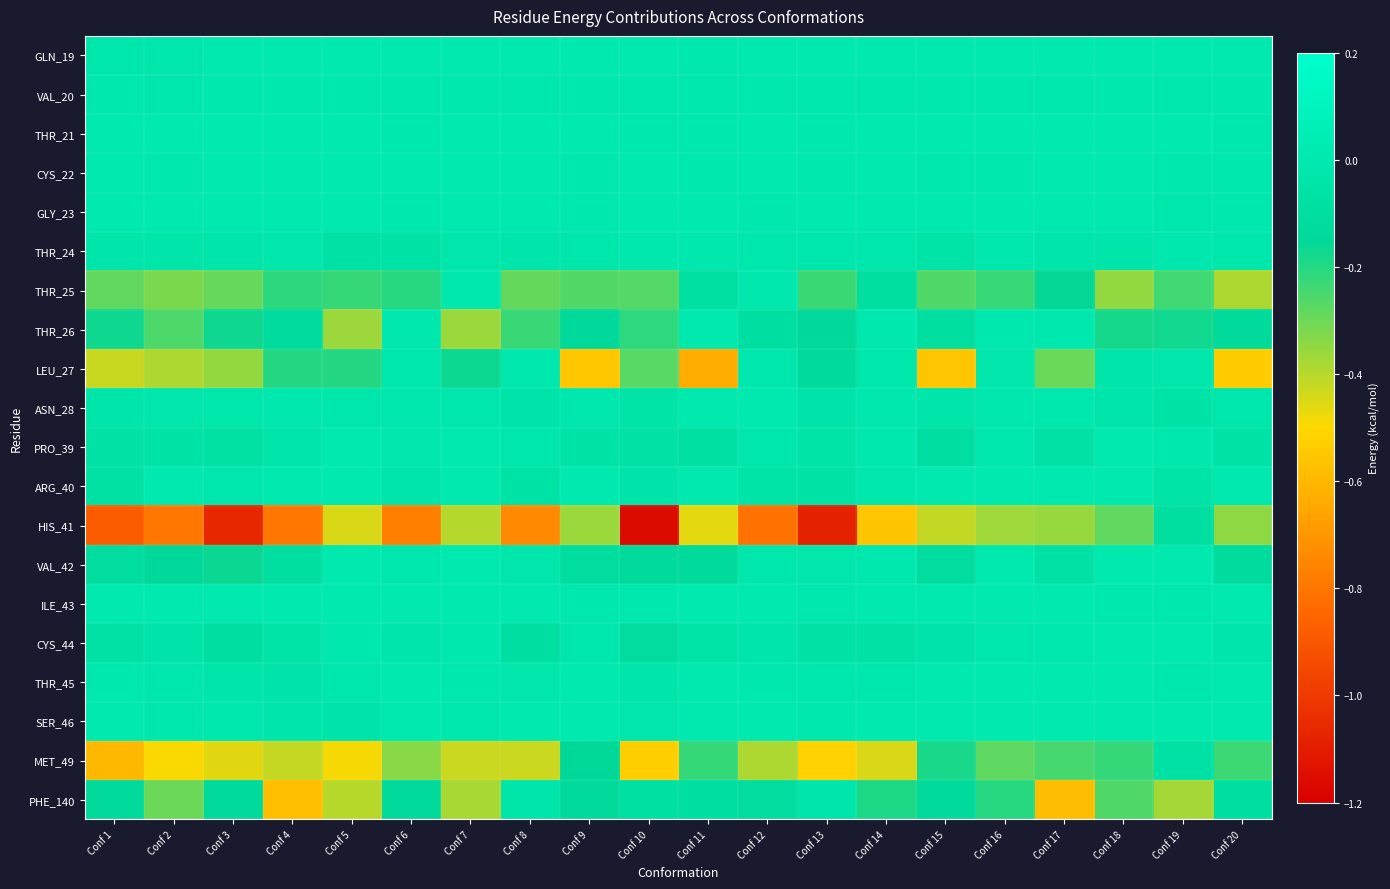

Reading right to left, what are all the values shown in this chart?

GLN_19: Conf 20=0.0	Conf 19=0.0	Conf 18=0.0	Conf 17=0.0	Conf 16=0.0	Conf 15=0.0	Conf 14=0.0	Conf 13=0.0	Conf 12=0.0	Conf 11=-0.0	Conf 10=0.0	Conf 9=0.0	Conf 8=0.0	Conf 7=0.0	Conf 6=0.0	Conf 5=0.0	Conf 4=0.0	Conf 3=0.0	Conf 2=-0.0	Conf 1=-0.0
VAL_20: Conf 20=-0.0	Conf 19=-0.0	Conf 18=-0.0	Conf 17=-0.0	Conf 16=-0.0	Conf 15=-0.0	Conf 14=-0.0	Conf 13=-0.0	Conf 12=-0.0	Conf 11=-0.0	Conf 10=-0.0	Conf 9=-0.0	Conf 8=-0.0	Conf 7=-0.0	Conf 6=-0.0	Conf 5=-0.0	Conf 4=-0.0	Conf 3=-0.0	Conf 2=-0.0	Conf 1=-0.0
THR_21: Conf 20=-0.0	Conf 19=0.0	Conf 18=0.0	Conf 17=0.0	Conf 16=0.0	Conf 15=0.0	Conf 14=0.0	Conf 13=-0.0	Conf 12=0.0	Conf 11=-0.0	Conf 10=-0.0	Conf 9=0.0	Conf 8=0.0	Conf 7=0.0	Conf 6=-0.0	Conf 5=0.0	Conf 4=0.0	Conf 3=0.0	Conf 2=0.0	Conf 1=0.0
CYS_22: Conf 20=-0.0	Conf 19=-0.0	Conf 18=0.0	Conf 17=0.0	Conf 16=-0.0	Conf 15=-0.0	Conf 14=0.0	Conf 13=-0.0	Conf 12=0.0	Conf 11=-0.0	Conf 10=0.0	Conf 9=-0.0	Conf 8=0.0	Conf 7=0.0	Conf 6=0.0	Conf 5=0.0	Conf 4=0.0	Conf 3=0.0	Conf 2=-0.0	Conf 1=-0.0
GLY_23: Conf 20=-0.0	Conf 19=-0.0	Conf 18=0.0	Conf 17=0.0	Conf 16=0.0	Conf 15=0.0	Conf 14=0.0	Conf 13=0.0	Conf 12=-0.0	Conf 11=0.0	Conf 10=0.0	Conf 9=-0.0	Conf 8=0.0	Conf 7=0.0	Conf 6=-0.0	Conf 5=0.0	Conf 4=0.0	Conf 3=0.0	Conf 2=0.0	Conf 1=0.0
THR_24: Conf 20=-0.0	Conf 19=-0.0	Conf 18=-0.0	Conf 17=-0.0	Conf 16=-0.0	Conf 15=-0.0	Conf 14=-0.0	Conf 13=-0.0	Conf 12=-0.0	Conf 11=-0.0	Conf 10=-0.0	Conf 9=-0.0	Conf 8=-0.0	Conf 7=-0.0	Conf 6=-0.1	Conf 5=-0.1	Conf 4=-0.0	Conf 3=-0.0	Conf 2=-0.0	Conf 1=-0.0
THR_25: Conf 20=-0.4	Conf 19=-0.2	Conf 18=-0.4	Conf 17=-0.2	Conf 16=-0.2	Conf 15=-0.3	Conf 14=-0.1	Conf 13=-0.2	Conf 12=-0.0	Conf 11=-0.1	Conf 10=-0.3	Conf 9=-0.3	Conf 8=-0.3	Conf 7=-0.0	Conf 6=-0.2	Conf 5=-0.2	Conf 4=-0.2	Conf 3=-0.3	Conf 2=-0.3	Conf 1=-0.3
THR_26: Conf 20=-0.1	Conf 19=-0.2	Conf 18=-0.2	Conf 17=-0.0	Conf 16=-0.0	Conf 15=-0.1	Conf 14=-0.0	Conf 13=-0.1	Conf 12=-0.1	Conf 11=-0.0	Conf 10=-0.2	Conf 9=-0.1	Conf 8=-0.2	Conf 7=-0.4	Conf 6=-0.0	Conf 5=-0.4	Conf 4=-0.1	Conf 3=-0.2	Conf 2=-0.3	Conf 1=-0.2
LEU_27: Conf 20=-0.5	Conf 19=-0.0	Conf 18=-0.0	Conf 17=-0.3	Conf 16=-0.0	Conf 15=-0.6	Conf 14=-0.0	Conf 13=-0.1	Conf 12=-0.0	Conf 11=-0.6	Conf 10=-0.3	Conf 9=-0.6	Conf 8=-0.0	Conf 7=-0.2	Conf 6=-0.0	Conf 5=-0.2	Conf 4=-0.2	Conf 3=-0.4	Conf 2=-0.4	Conf 1=-0.4
ASN_28: Conf 20=-0.0	Conf 19=-0.1	Conf 18=-0.0	Conf 17=-0.0	Conf 16=-0.0	Conf 15=-0.0	Conf 14=-0.0	Conf 13=-0.0	Conf 12=0.0	Conf 11=0.0	Conf 10=-0.0	Conf 9=-0.0	Conf 8=-0.0	Conf 7=-0.0	Conf 6=-0.0	Conf 5=-0.0	Conf 4=-0.0	Conf 3=-0.0	Conf 2=-0.0	Conf 1=-0.0
PRO_39: Conf 20=-0.1	Conf 19=-0.0	Conf 18=0.0	Conf 17=-0.1	Conf 16=-0.0	Conf 15=-0.1	Conf 14=-0.0	Conf 13=-0.0	Conf 12=-0.0	Conf 11=-0.1	Conf 10=-0.1	Conf 9=-0.1	Conf 8=-0.0	Conf 7=0.0	Conf 6=-0.0	Conf 5=0.0	Conf 4=-0.0	Conf 3=-0.1	Conf 2=-0.1	Conf 1=-0.1
ARG_40: Conf 20=0.0	Conf 19=-0.0	Conf 18=0.0	Conf 17=0.0	Conf 16=0.0	Conf 15=0.0	Conf 14=-0.0	Conf 13=-0.1	Conf 12=-0.0	Conf 11=0.0	Conf 10=-0.0	Conf 9=0.0	Conf 8=-0.0	Conf 7=0.0	Conf 6=-0.0	Conf 5=0.0	Conf 4=0.0	Conf 3=-0.0	Conf 2=0.0	Conf 1=-0.1
HIS_41: Conf 20=-0.3	Conf 19=-0.1	Conf 18=-0.3	Conf 17=-0.4	Conf 16=-0.4	Conf 15=-0.4	Conf 14=-0.6	Conf 13=-1.1	Conf 12=-0.8	Conf 11=-0.5	Conf 10=-1.2	Conf 9=-0.4	Conf 8=-0.7	Conf 7=-0.4	Conf 6=-0.8	Conf 5=-0.4	Conf 4=-0.8	Conf 3=-1.1	Conf 2=-0.8	Conf 1=-0.9
VAL_42: Conf 20=-0.1	Conf 19=0.0	Conf 18=0.0	Conf 17=-0.1	Conf 16=0.0	Conf 15=-0.1	Conf 14=-0.0	Conf 13=-0.0	Conf 12=-0.0	Conf 11=-0.1	Conf 10=-0.1	Conf 9=-0.1	Conf 8=-0.0	Conf 7=0.0	Conf 6=-0.0	Conf 5=0.0	Conf 4=-0.1	Conf 3=-0.2	Conf 2=-0.1	Conf 1=-0.1
ILE_43: Conf 20=0.0	Conf 19=-0.0	Conf 18=-0.0	Conf 17=0.0	Conf 16=0.0	Conf 15=0.0	Conf 14=0.0	Conf 13=-0.0	Conf 12=0.0	Conf 11=0.0	Conf 10=-0.0	Conf 9=-0.0	Conf 8=0.0	Conf 7=0.0	Conf 6=0.0	Conf 5=0.0	Conf 4=0.0	Conf 3=0.0	Conf 2=0.0	Conf 1=0.0
CYS_44: Conf 20=-0.0	Conf 19=0.0	Conf 18=0.0	Conf 17=-0.0	Conf 16=-0.0	Conf 15=-0.0	Conf 14=-0.1	Conf 13=-0.1	Conf 12=-0.0	Conf 11=-0.0	Conf 10=-0.1	Conf 9=-0.0	Conf 8=-0.1	Conf 7=-0.0	Conf 6=-0.0	Conf 5=-0.0	Conf 4=-0.0	Conf 3=-0.1	Conf 2=-0.0	Conf 1=-0.1
THR_45: Conf 20=0.0	Conf 19=-0.0	Conf 18=0.0	Conf 17=0.0	Conf 16=0.0	Conf 15=0.0	Conf 14=-0.0	Conf 13=-0.0	Conf 12=-0.0	Conf 11=0.0	Conf 10=-0.0	Conf 9=0.0	Conf 8=-0.0	Conf 7=-0.0	Conf 6=0.0	Conf 5=-0.0	Conf 4=-0.0	Conf 3=-0.0	Conf 2=-0.0	Conf 1=-0.0
SER_46: Conf 20=0.0	Conf 19=0.0	Conf 18=0.0	Conf 17=0.0	Conf 16=0.0	Conf 15=0.0	Conf 14=0.0	Conf 13=-0.0	Conf 12=0.0	Conf 11=0.0	Conf 10=-0.0	Conf 9=0.0	Conf 8=0.0	Conf 7=-0.0	Conf 6=0.0	Conf 5=-0.0	Conf 4=-0.0	Conf 3=-0.0	Conf 2=-0.0	Conf 1=0.0
MET_49: Conf 20=-0.2	Conf 19=-0.1	Conf 18=-0.2	Conf 17=-0.2	Conf 16=-0.3	Conf 15=-0.2	Conf 14=-0.4	Conf 13=-0.5	Conf 12=-0.4	Conf 11=-0.2	Conf 10=-0.5	Conf 9=-0.2	Conf 8=-0.4	Conf 7=-0.4	Conf 6=-0.3	Conf 5=-0.5	Conf 4=-0.4	Conf 3=-0.5	Conf 2=-0.5	Conf 1=-0.6
PHE_140: Conf 20=-0.1	Conf 19=-0.4	Conf 18=-0.3	Conf 17=-0.6	Conf 16=-0.2	Conf 15=-0.1	Conf 14=-0.2	Conf 13=-0.0	Conf 12=-0.1	Conf 11=-0.1	Conf 10=-0.1	Conf 9=-0.1	Conf 8=-0.0	Conf 7=-0.4	Conf 6=-0.1	Conf 5=-0.4	Conf 4=-0.6	Conf 3=-0.1	Conf 2=-0.3	Conf 1=-0.1